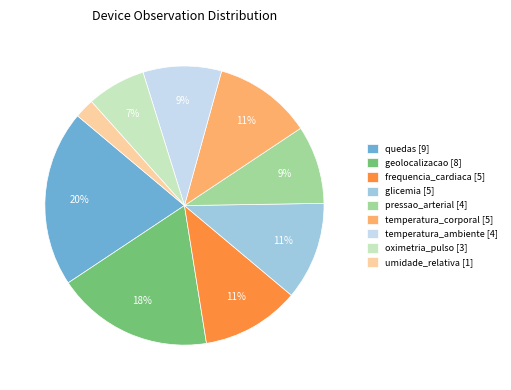

How many slices are in this pie chart?

9